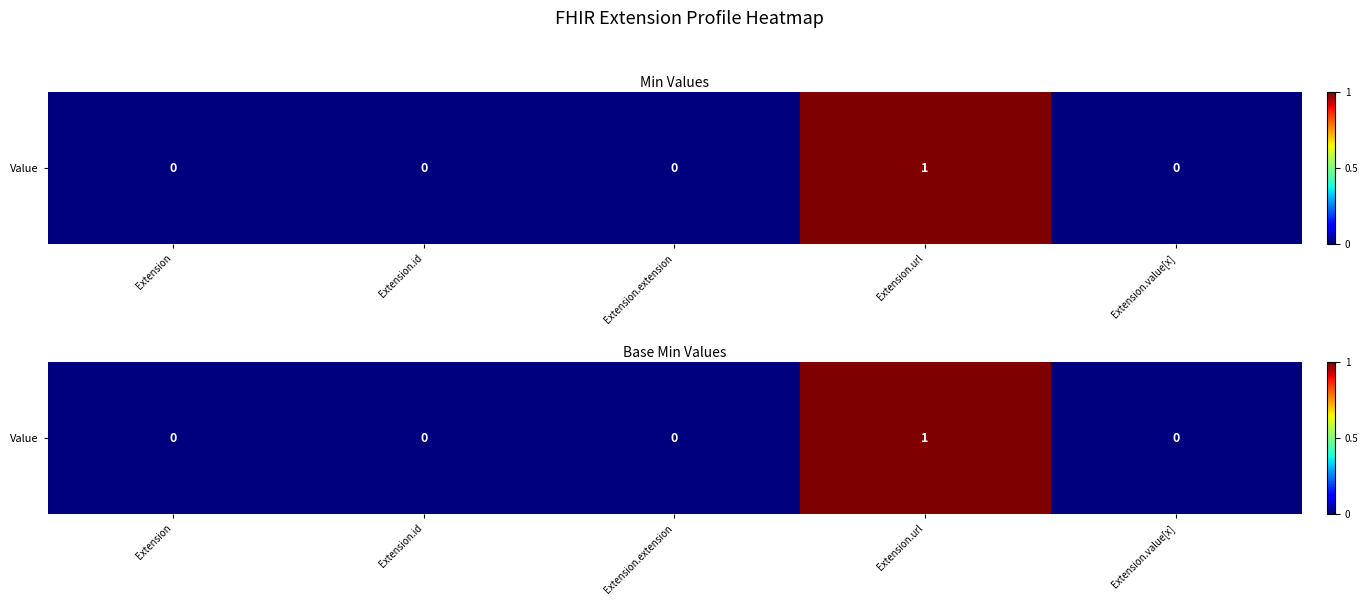

Reading left to right, transcribe all the data shown in this chart.

Extension=0	Extension.id=0	Extension.extension=0	Extension.url=1	Extension.value[x]=0